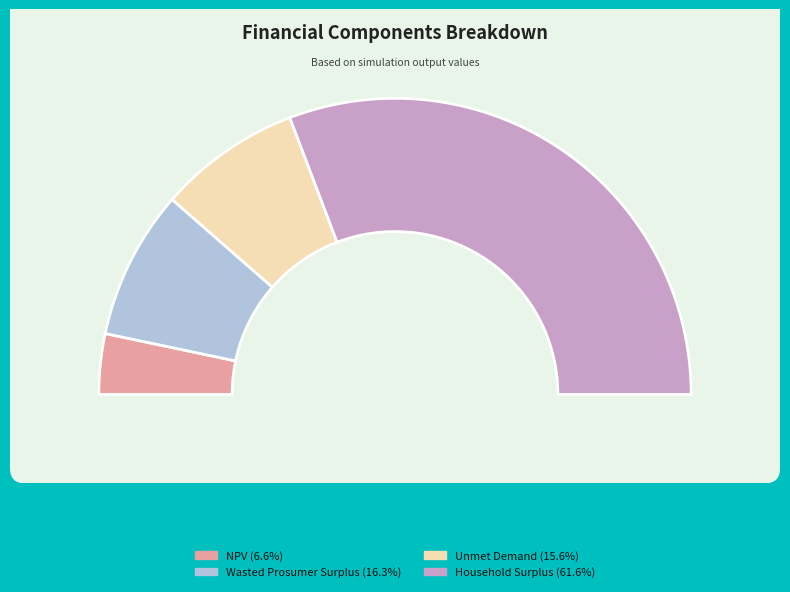

What is the change in value from NPV to Unmet Demand?

+9331549.7